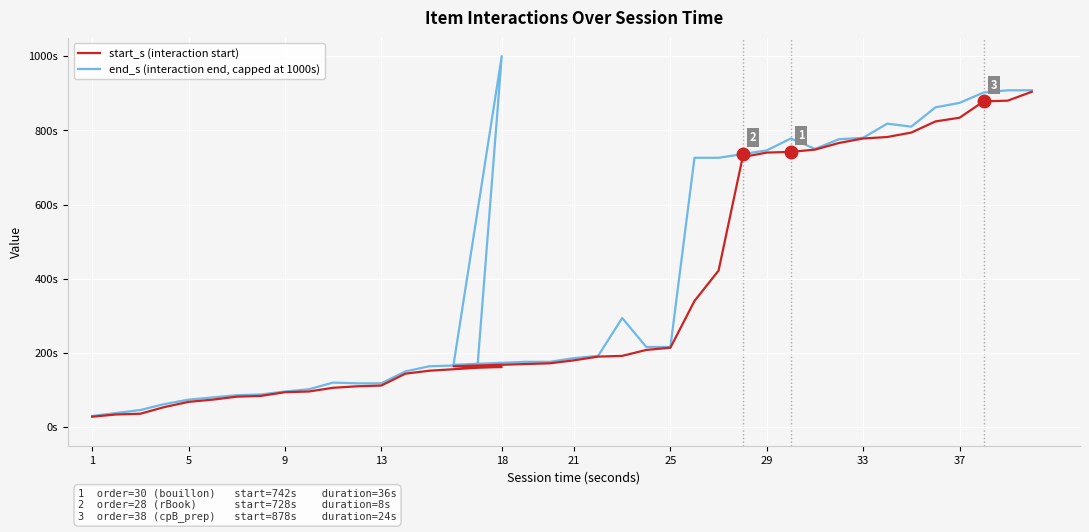

How many series are shown in this chart?

2